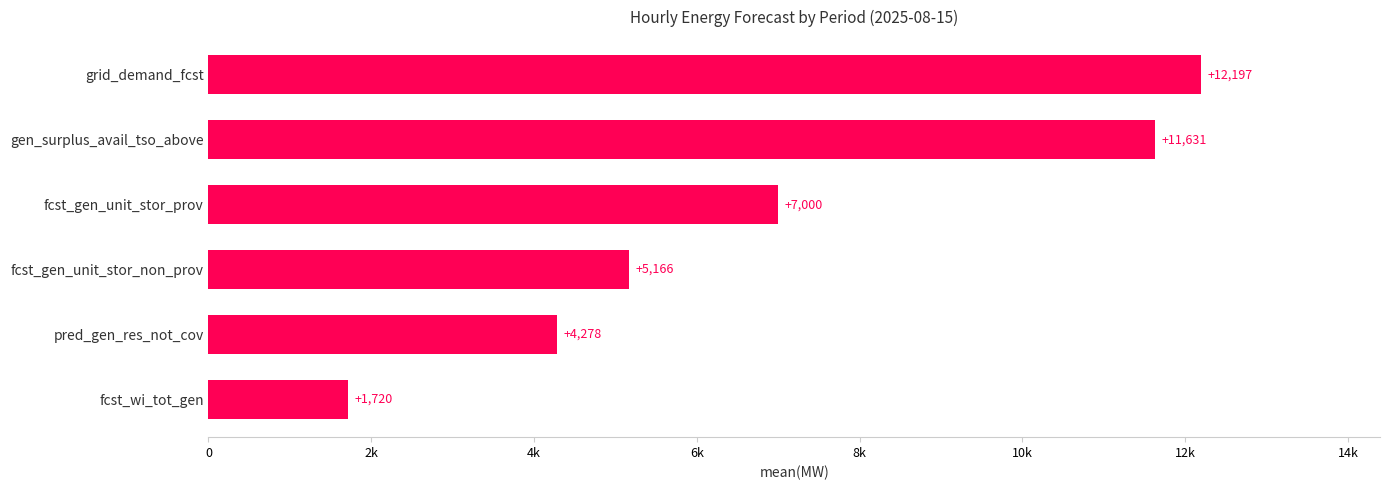

What is the minimum value shown in the chart?

1719.8